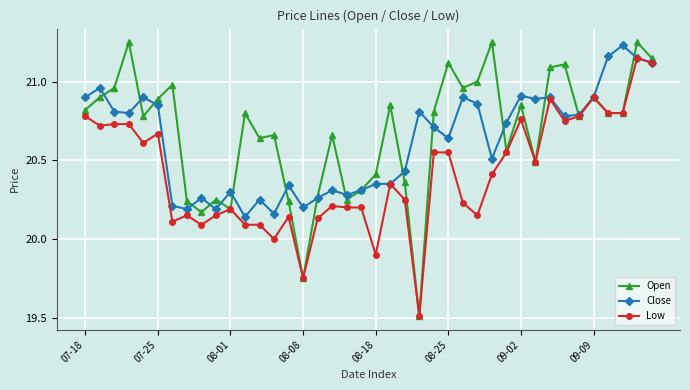

At how many categories does at least one series exceed 19?

40